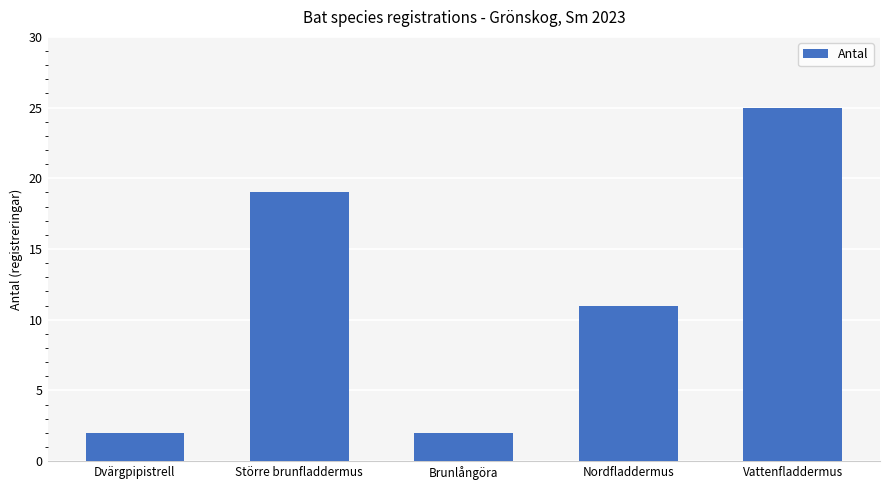

What is the maximum value shown in the chart?

25